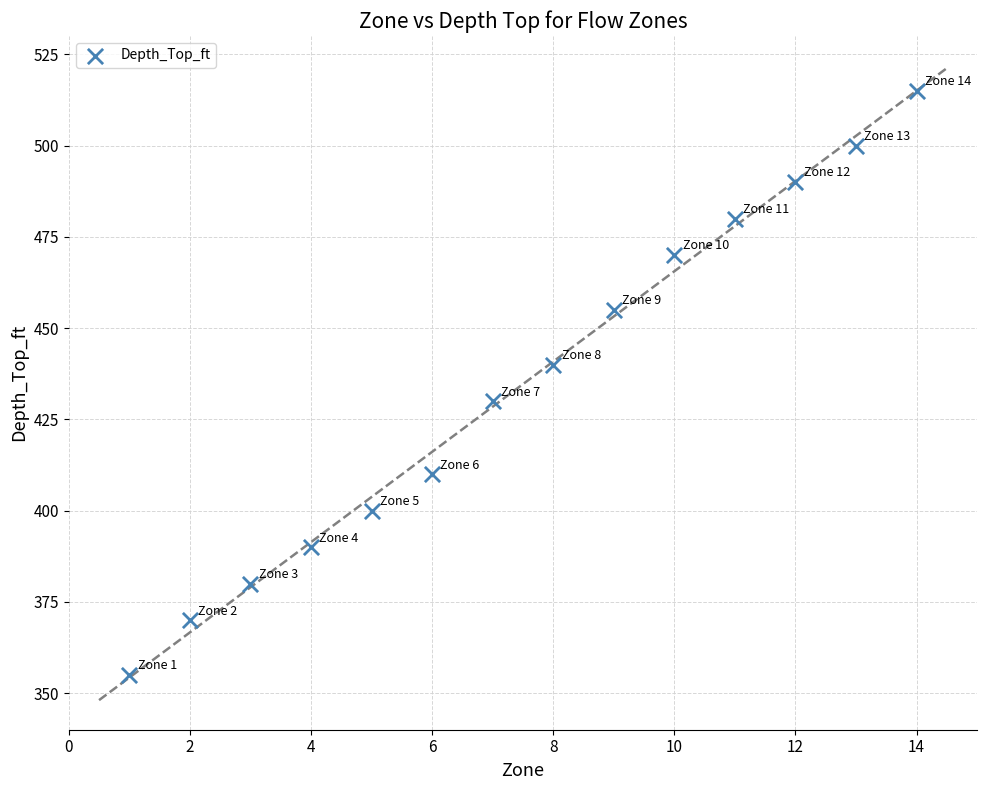

What is the range of X values (max minus min)?

13